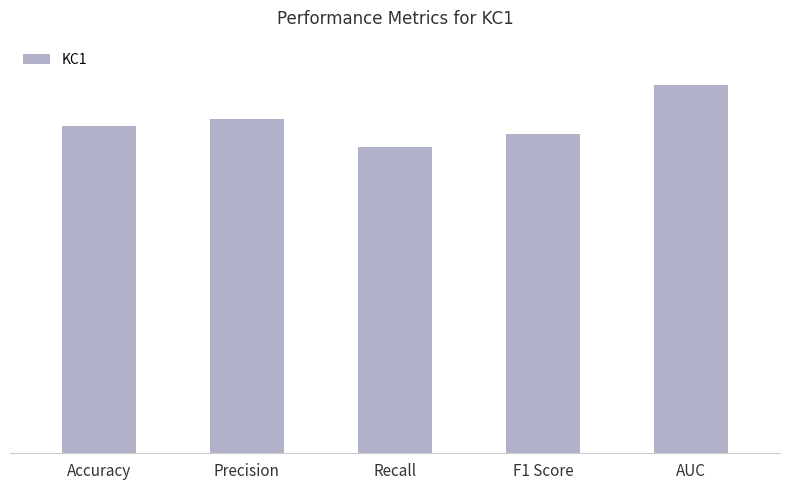

Between AUC and Accuracy, which is larger?

AUC